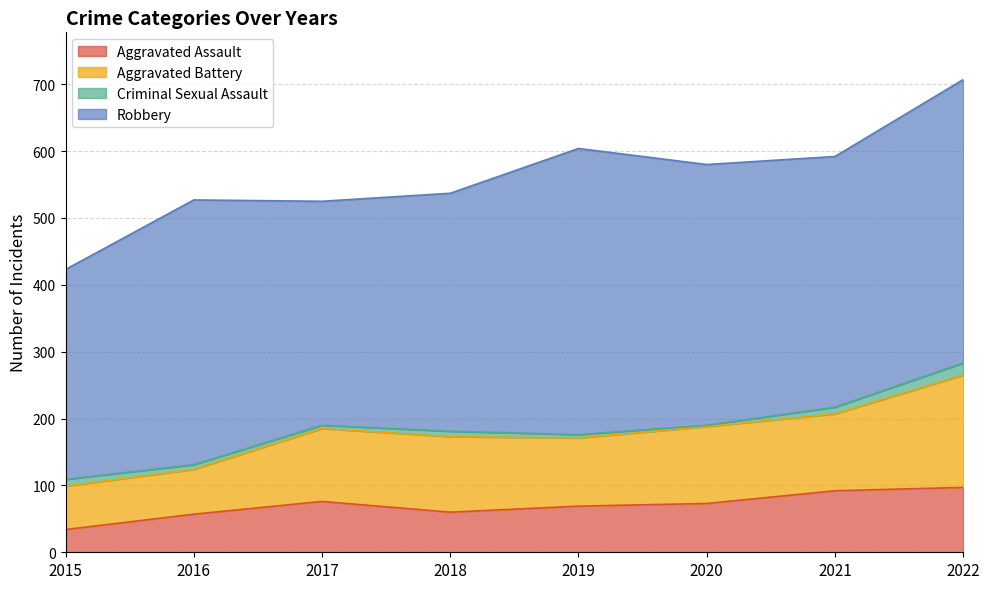

True or false: Robbery and Aggravated Battery intersect in this chart.

False